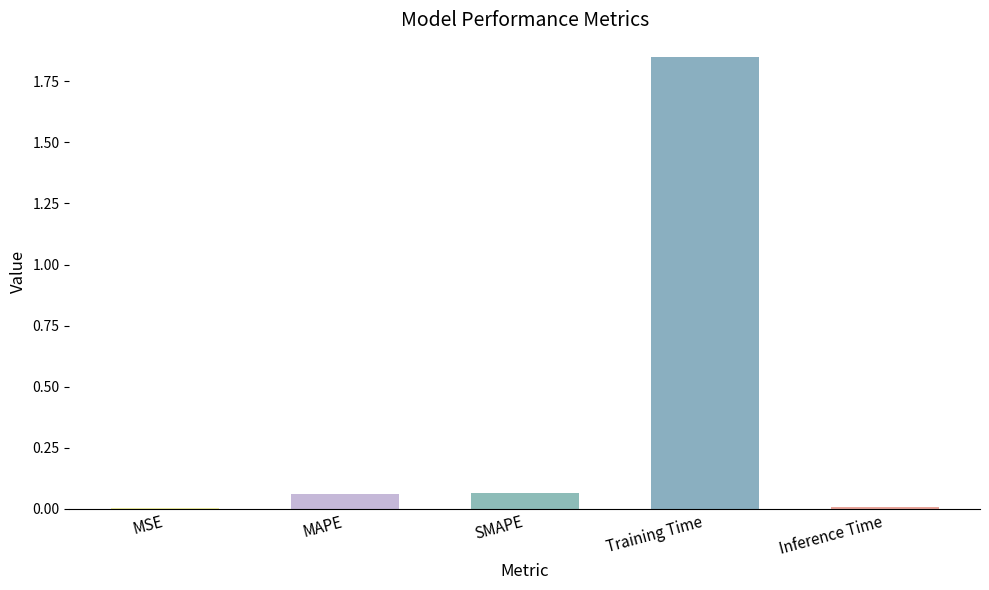

True or false: the data shows 0.0 at MSE.

True